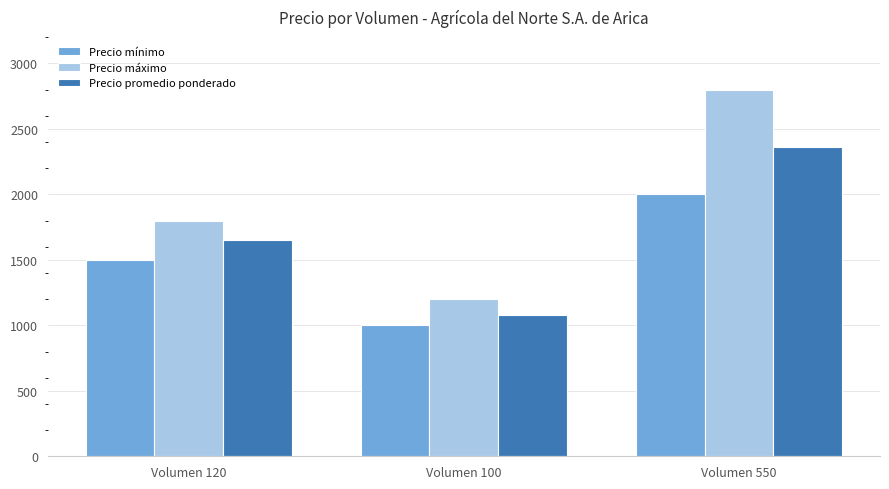

Where is Precio mínimo nearest to the value 1500?

Volumen 120